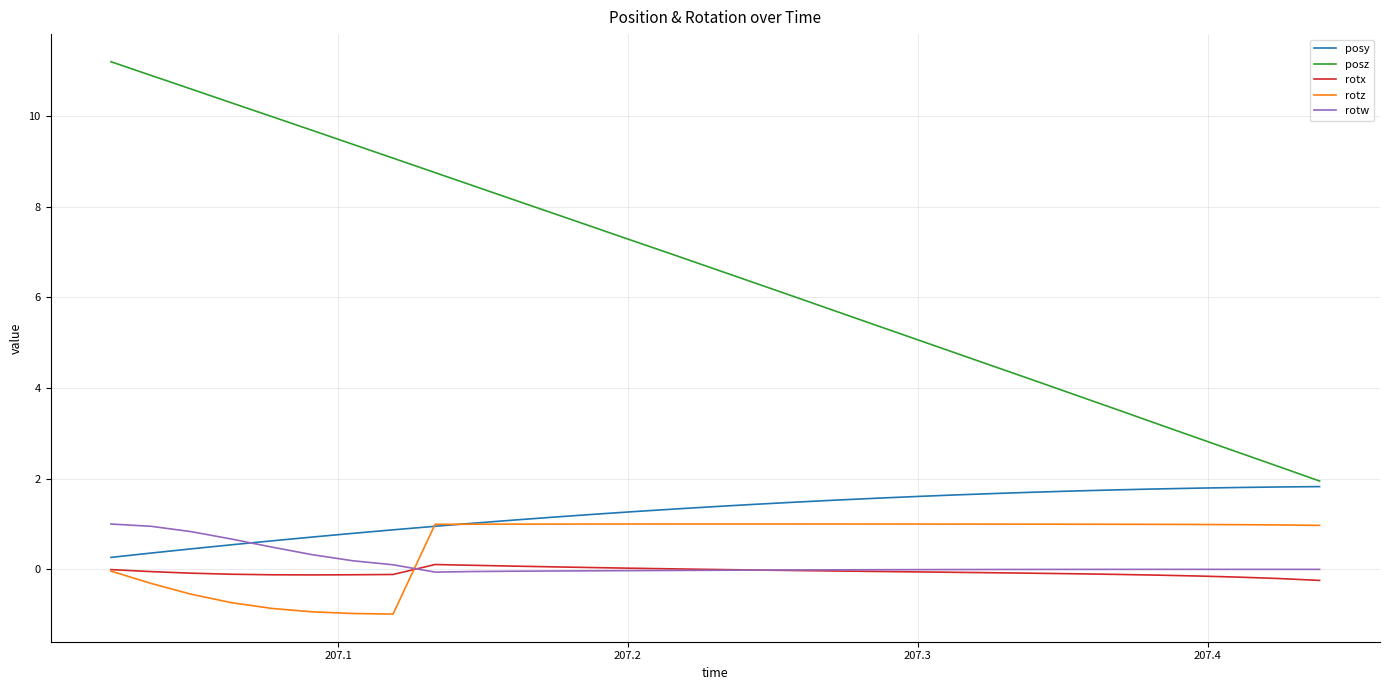

True or false: posz and rotx cross at least once.

False